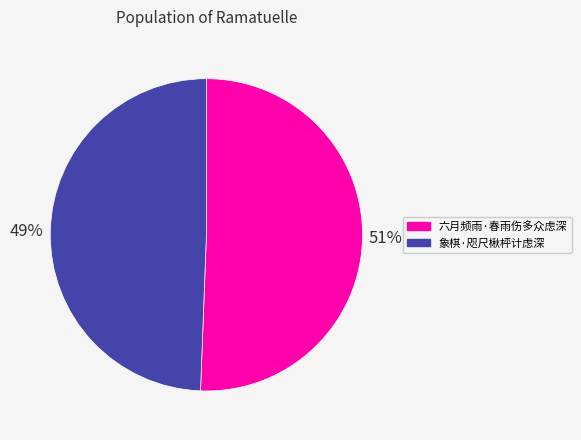

What is the majority slice?

六月频雨·春雨伤多众虑深